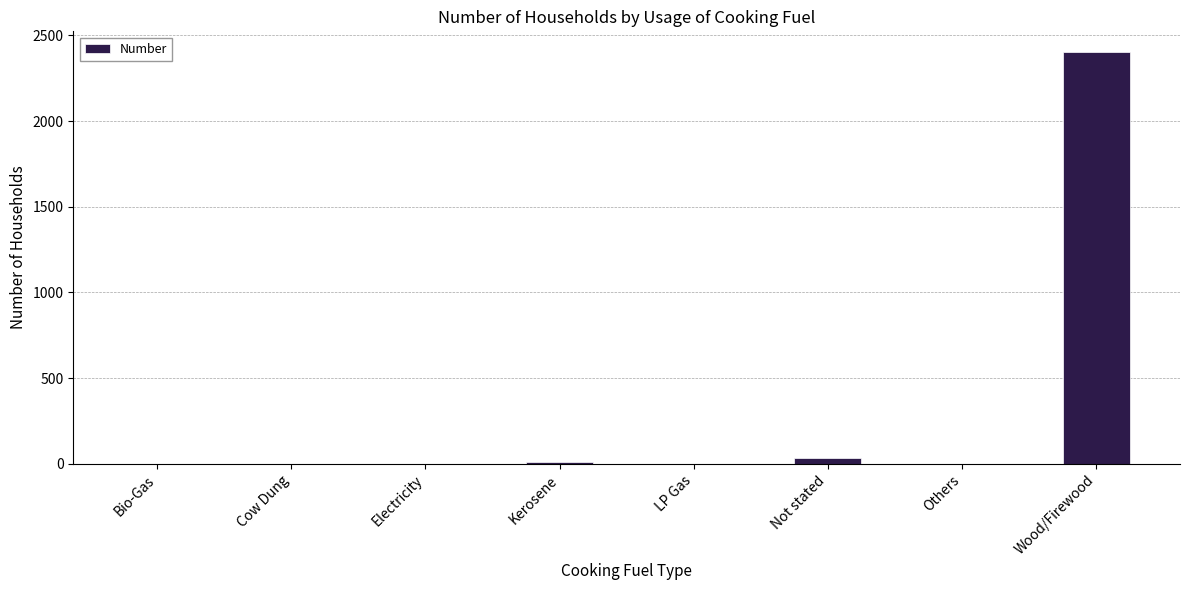

What is the greatest value displayed?

2404